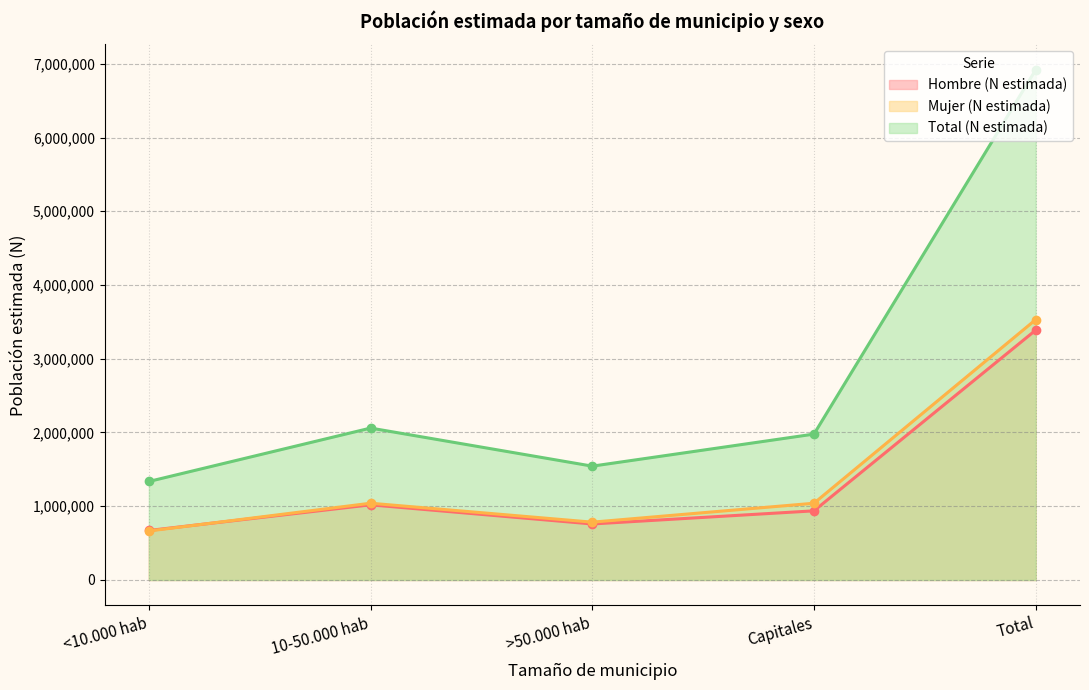

What are all the series names shown in the legend?

Hombre (N estimada), Mujer (N estimada), Total (N estimada)